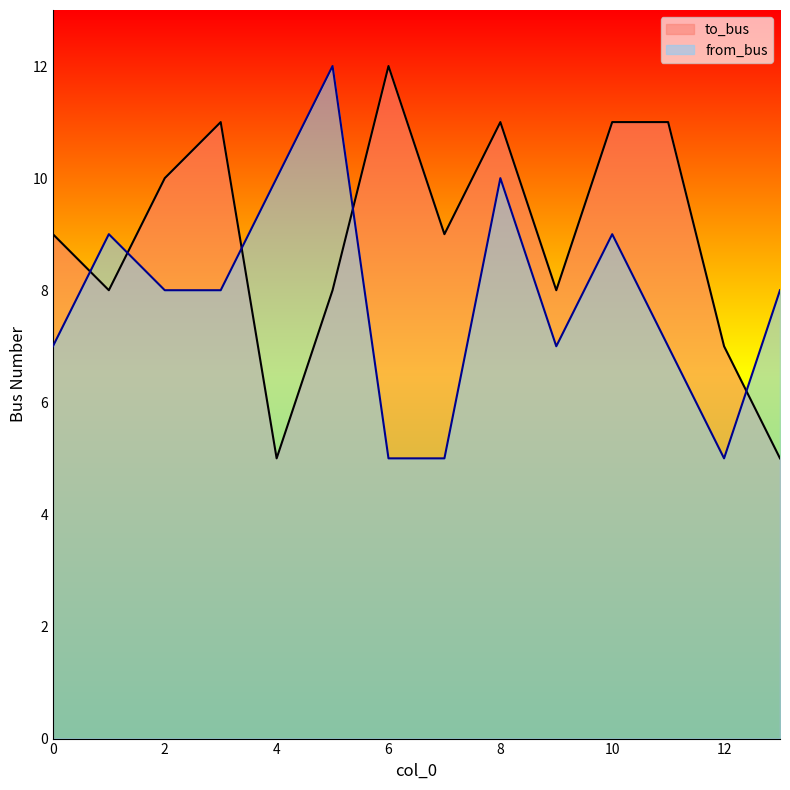

What is the difference between the second highest and minimum values in the from_bus series?

5